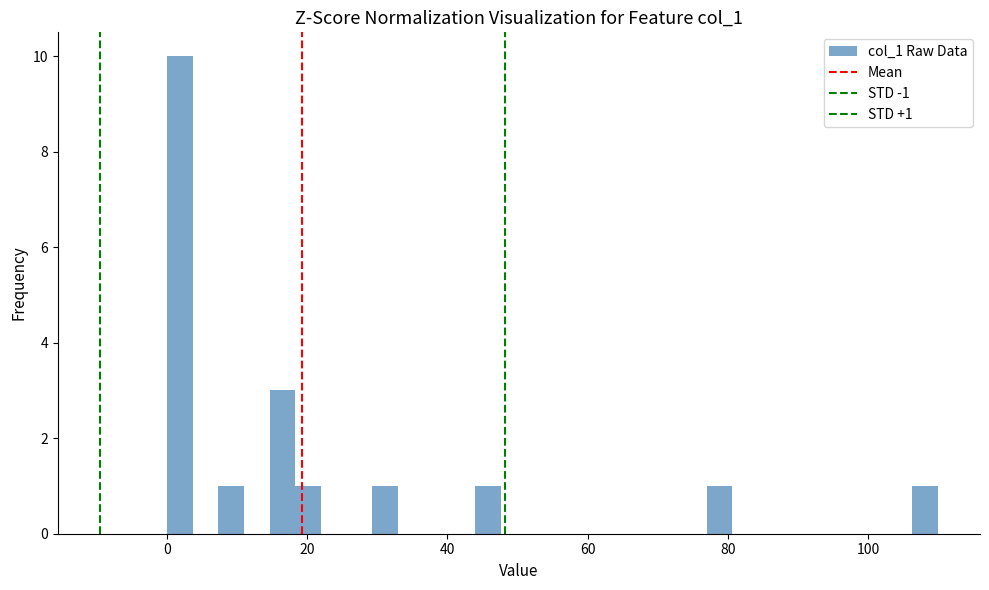

Read against the x-axis, roughly where is the centre of the tallest bar?

2